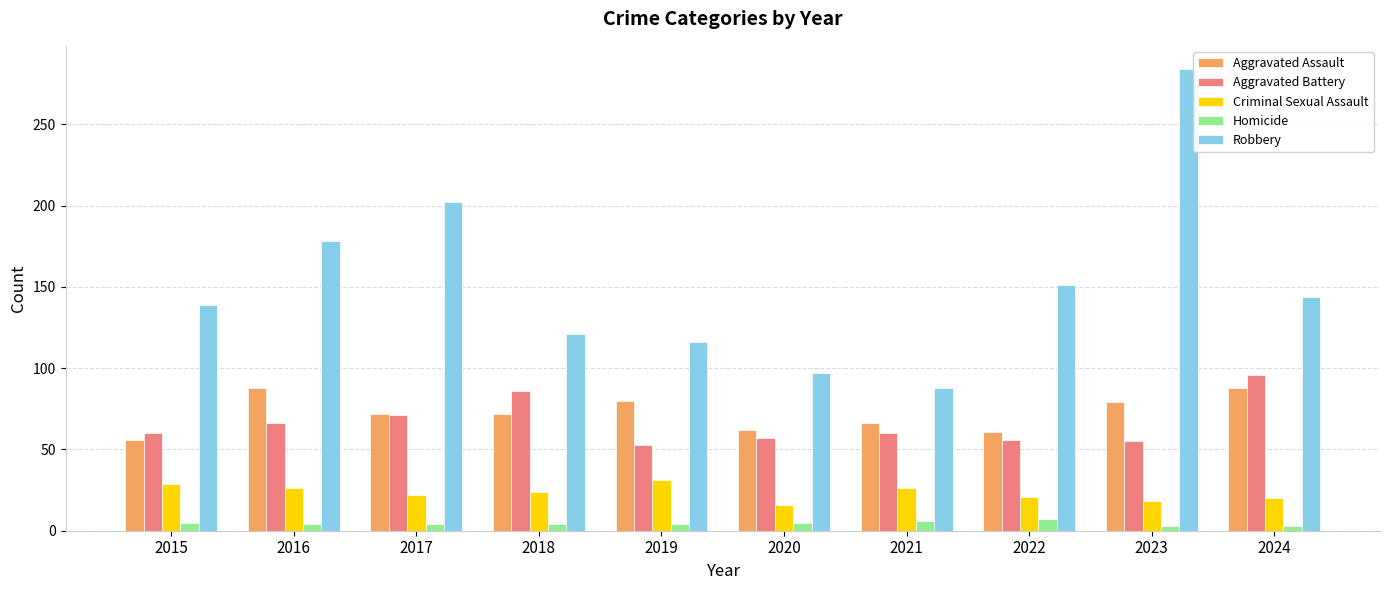

What is the sum of the Robbery values at 2018 and 2023?

405